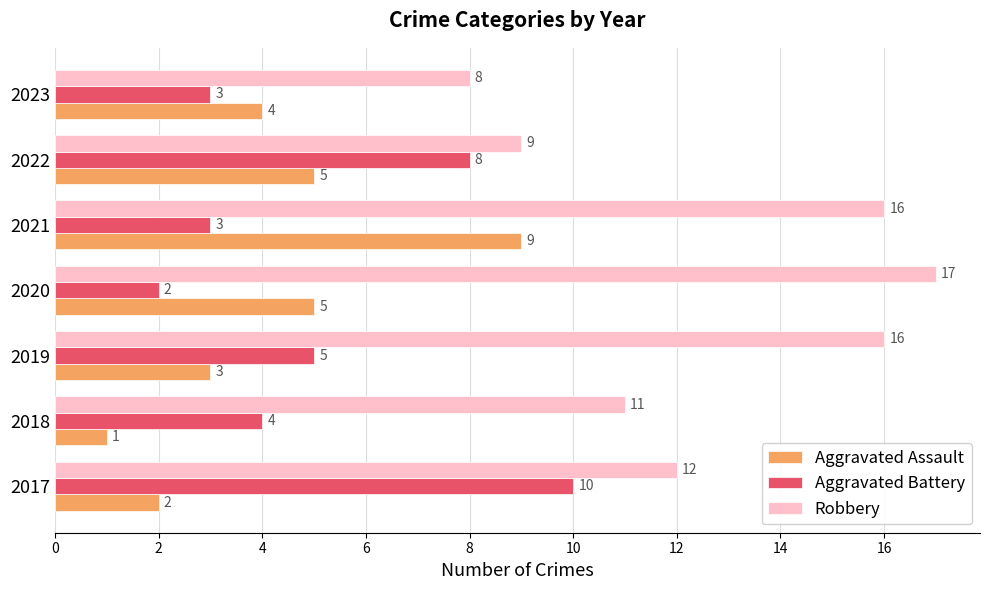

How many data points in Robbery are less than 12?

3